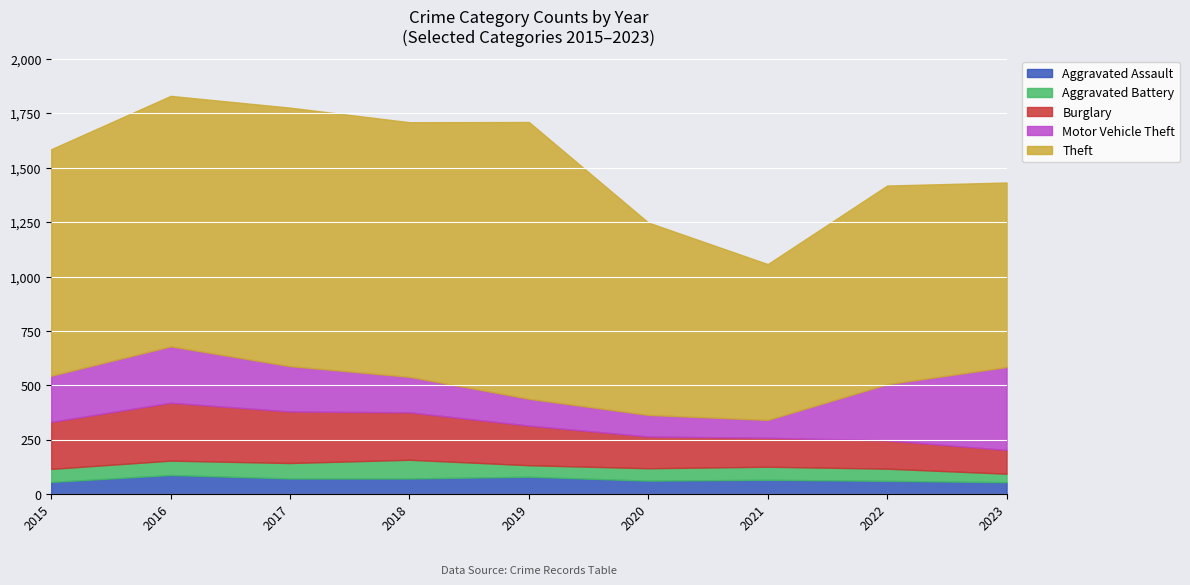

What is the value of the Aggravated Assault point at the 9th from the left?

55